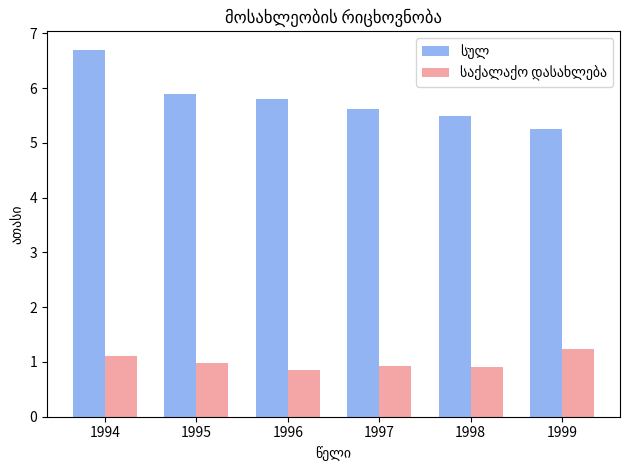

What is the difference between the highest and lowest values at 1999?

4.0